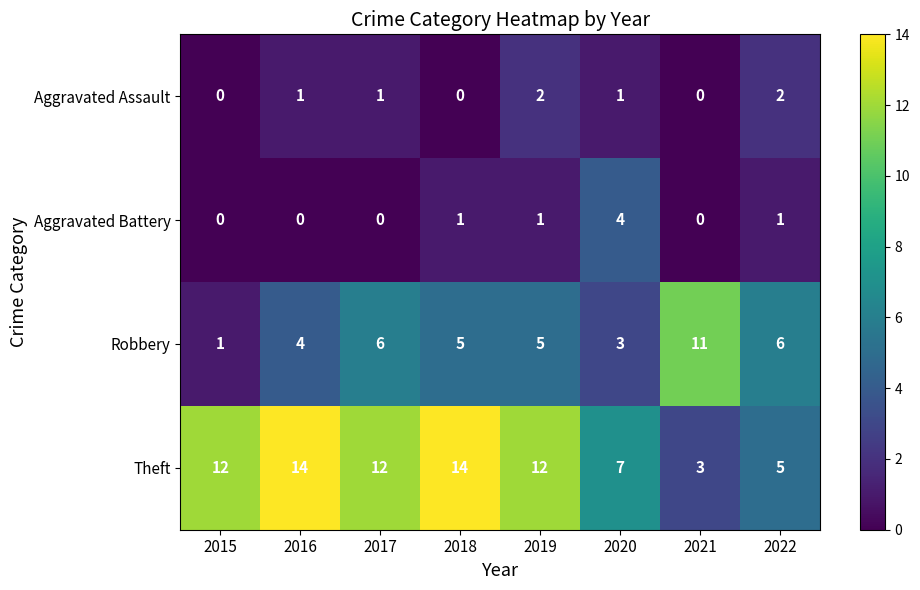

How many distinct data groups are displayed?

4